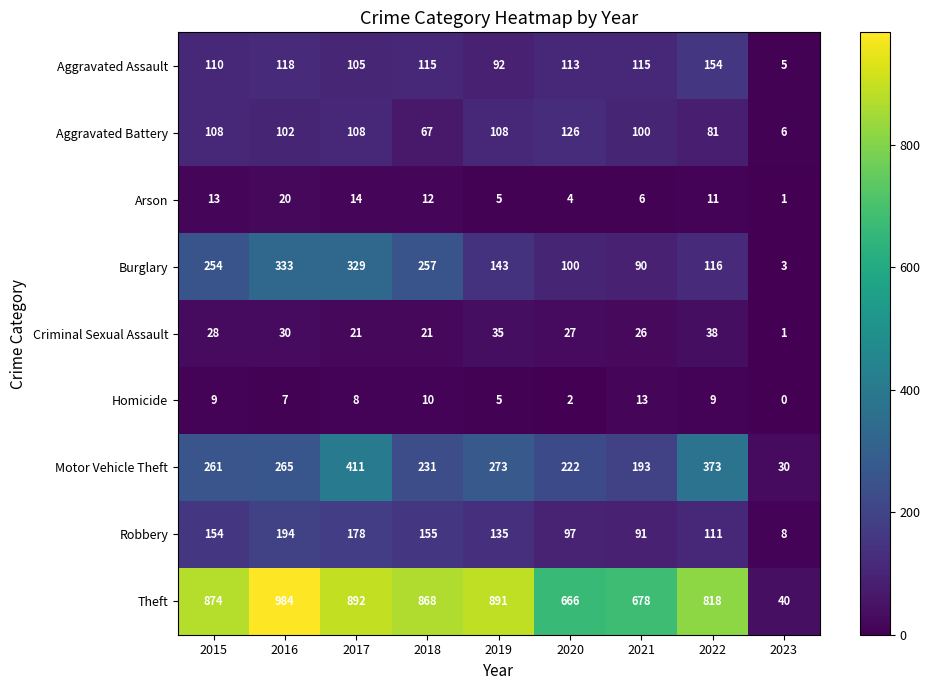

What is the maximum value shown in the chart?

984